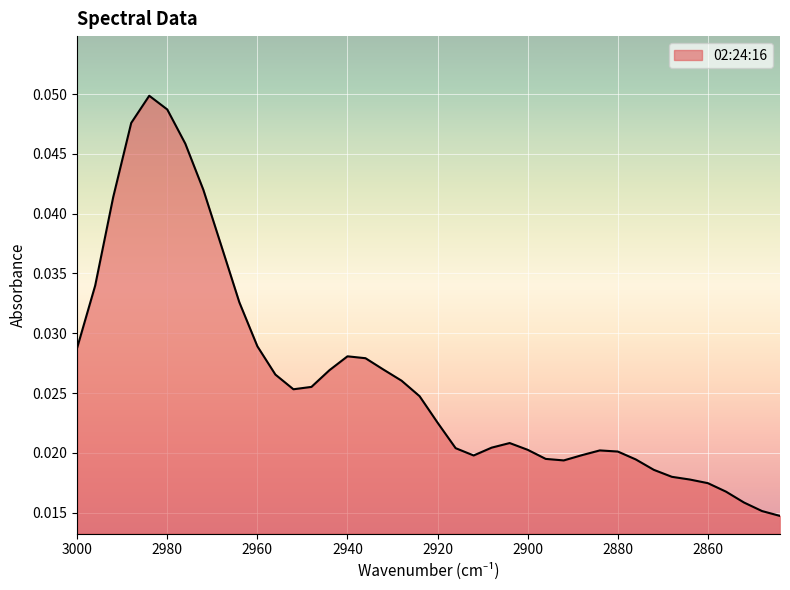

At which category does the data reach its first local valley?

2952